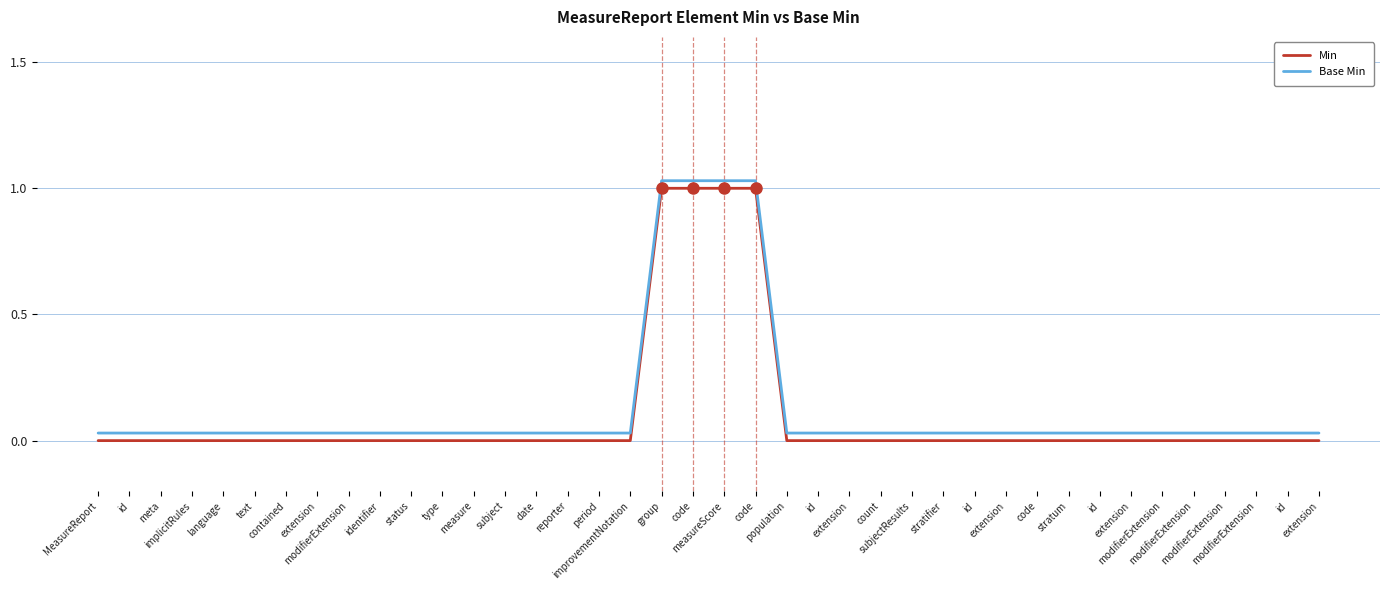

Is the value of Base Min at extension greater than the value of Min at stratifier?

Yes